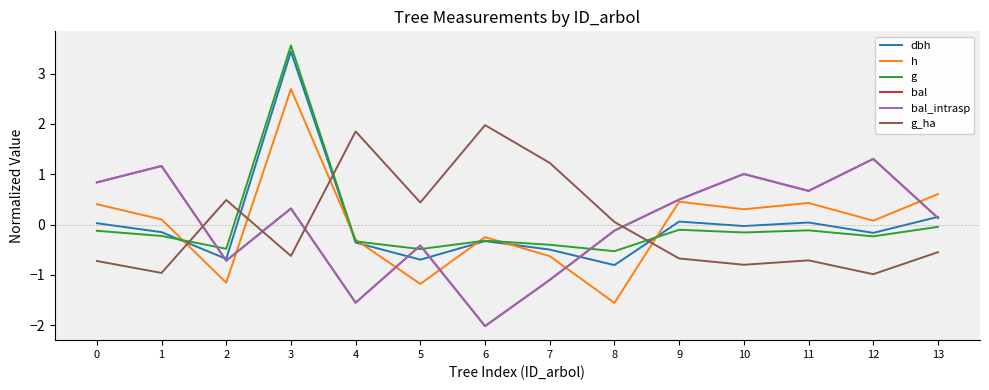

What is the minimum value shown in the chart?

-2.0